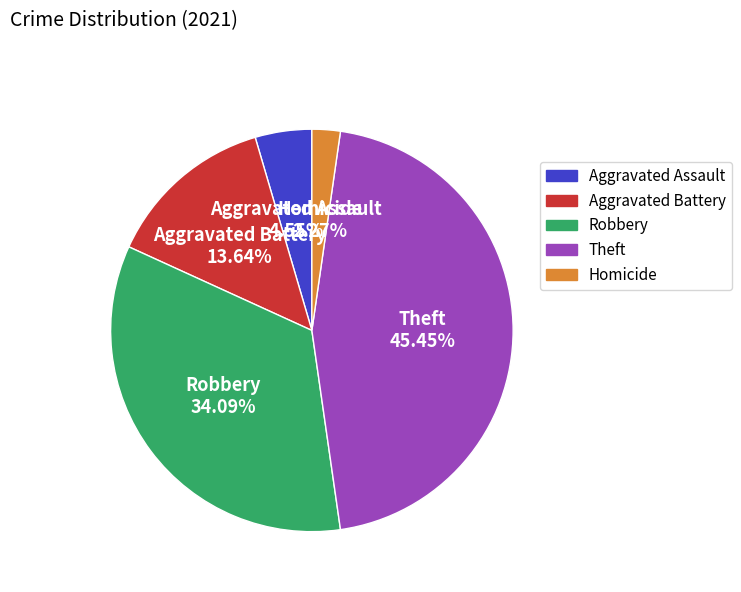

Is there any slice that represents more than half of the pie?

No